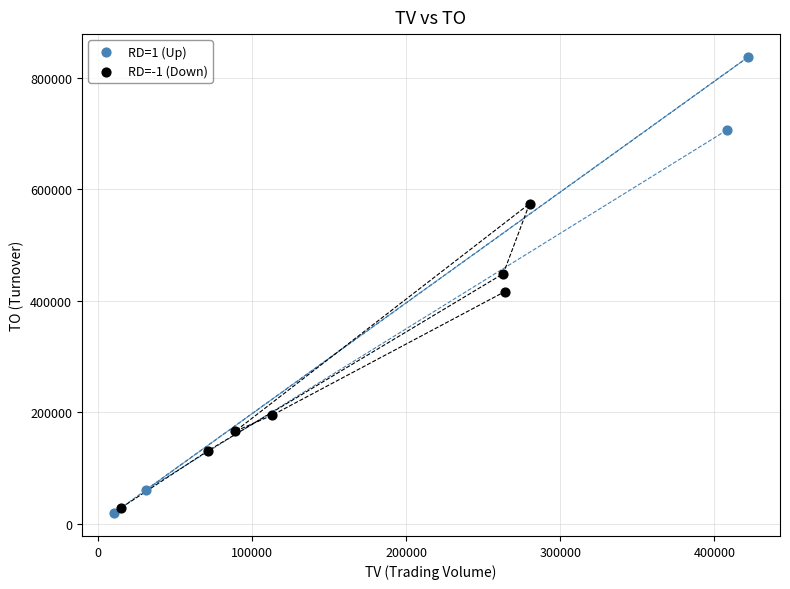

Which series reaches the maximum Y coordinate?

RD=1 (Up)